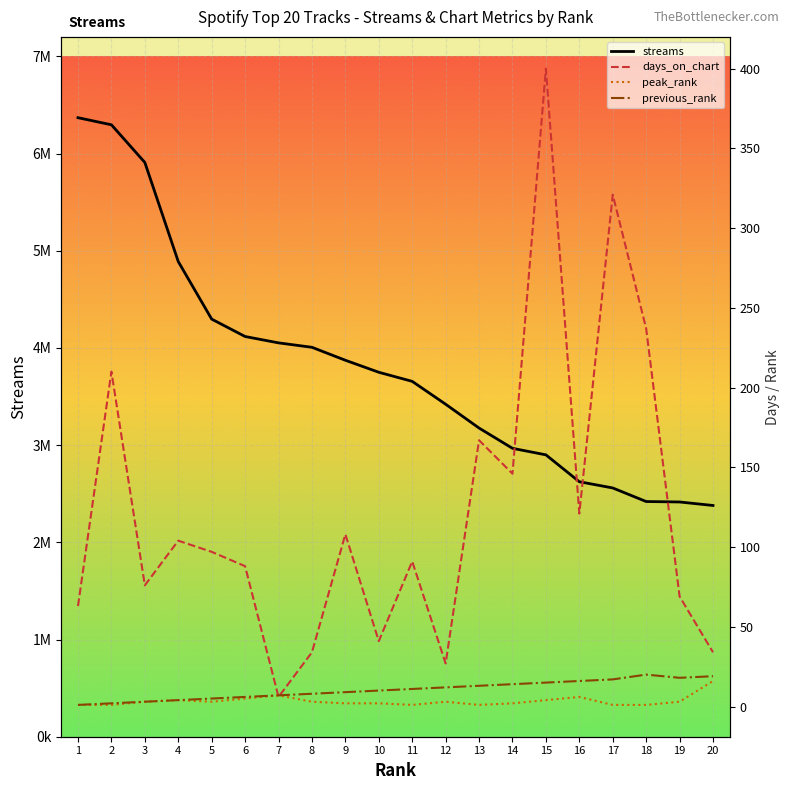

At which label does streams reach its peak?

1